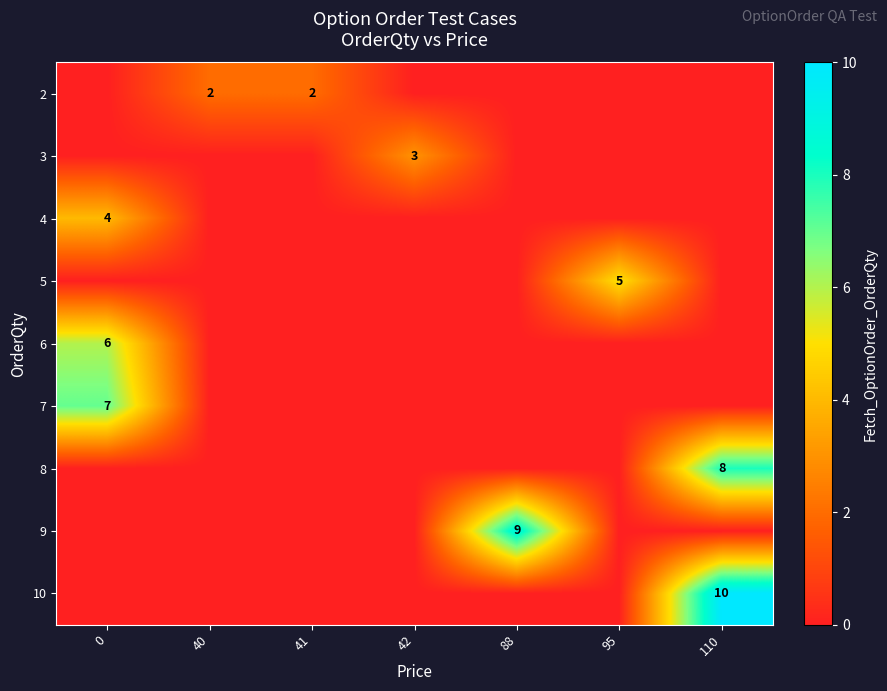

At which category is the sum across all series the highest?

110